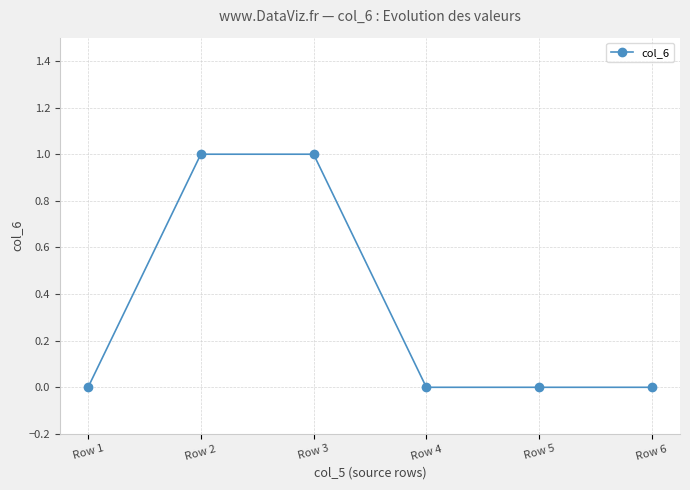

The value at Row 3 is 1. True or false?

True